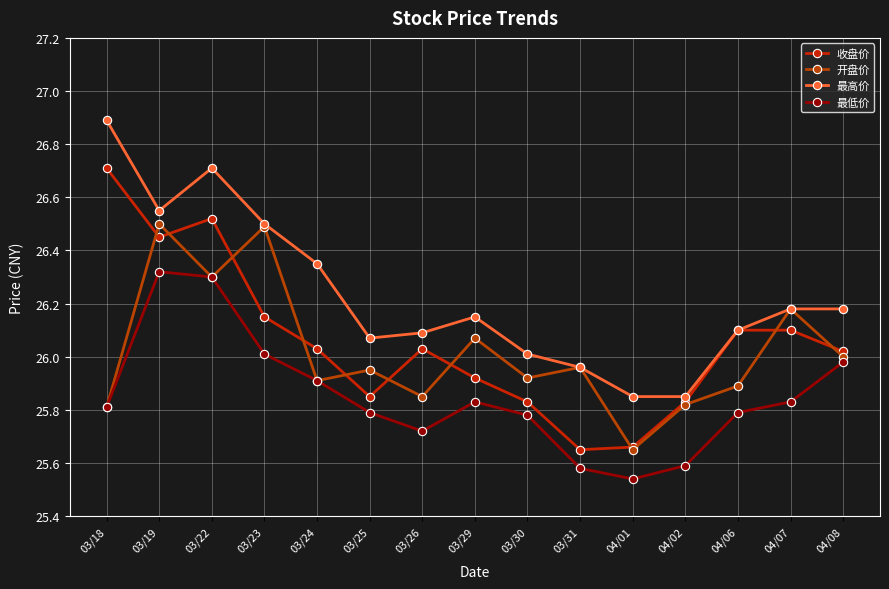

What is the value of the 收盘价 point at the 7th from the left?

26.0